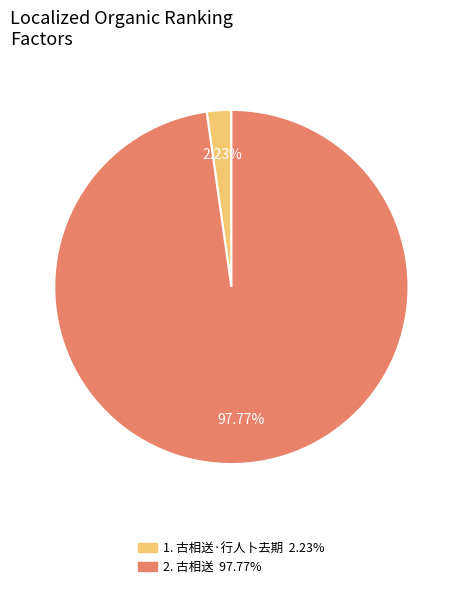

Does any single category account for the majority?

Yes